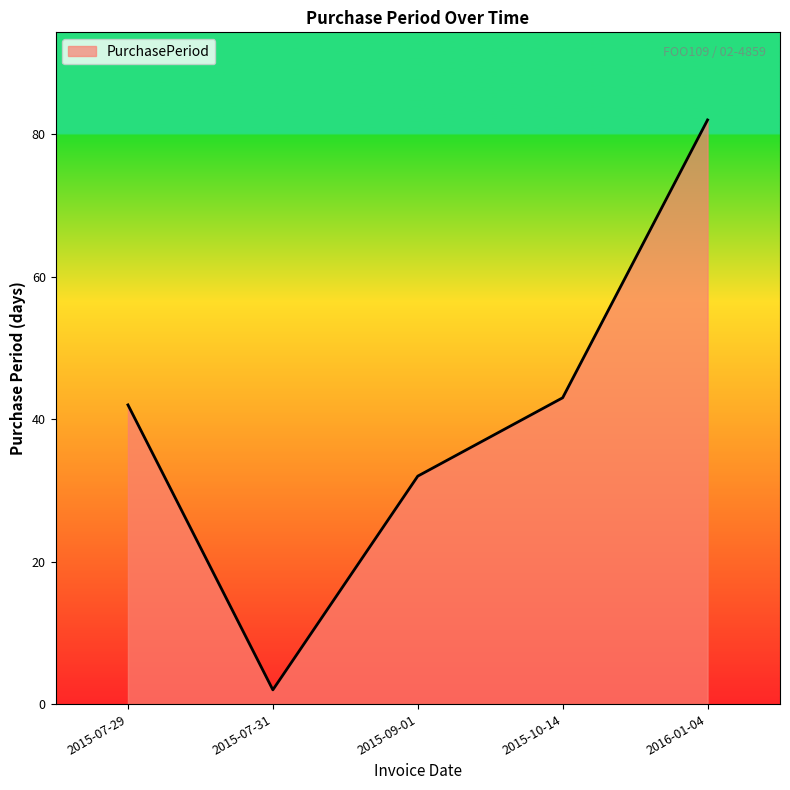

List the labels in order of value, largest first.

2016-01-04, 2015-10-14, 2015-07-29, 2015-09-01, 2015-07-31